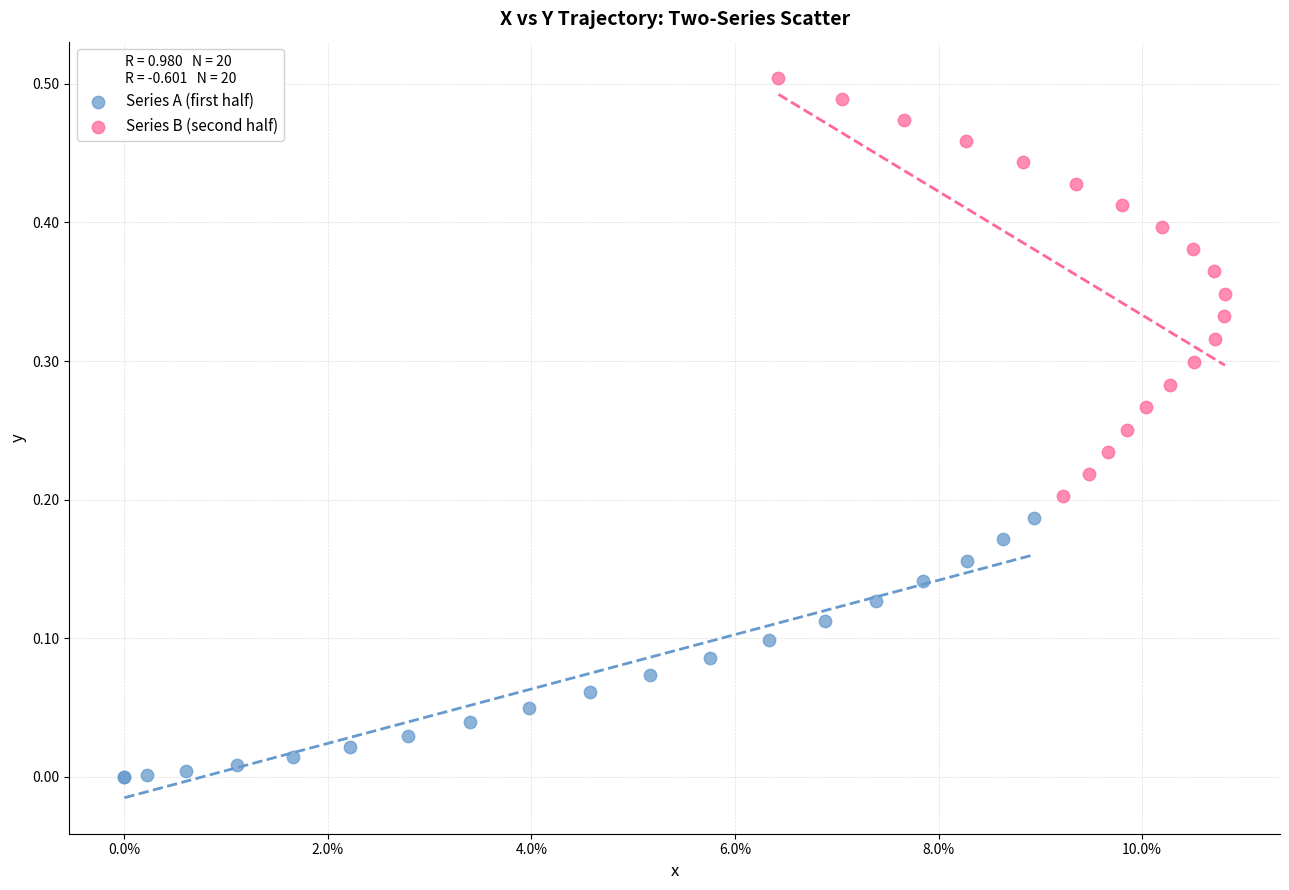

Which series has the largest Y range (max minus min)?

Series B (second half)